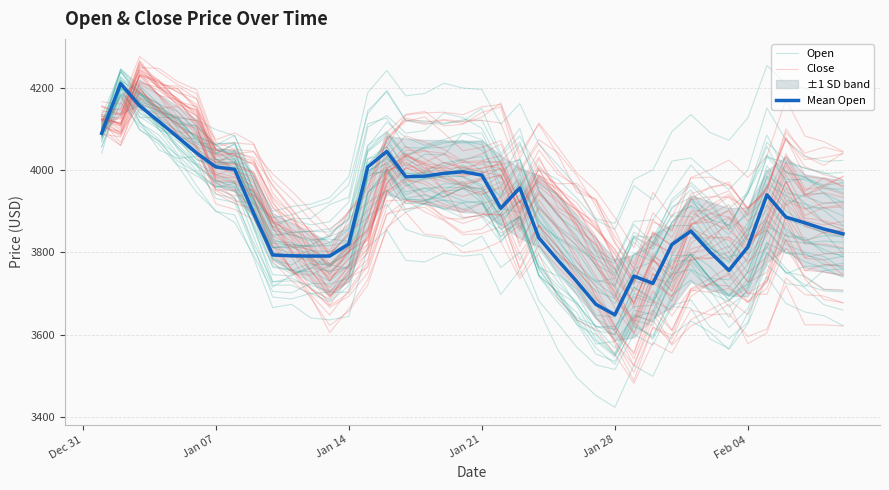

What is the total value across all series at Jan 28?

10877.6